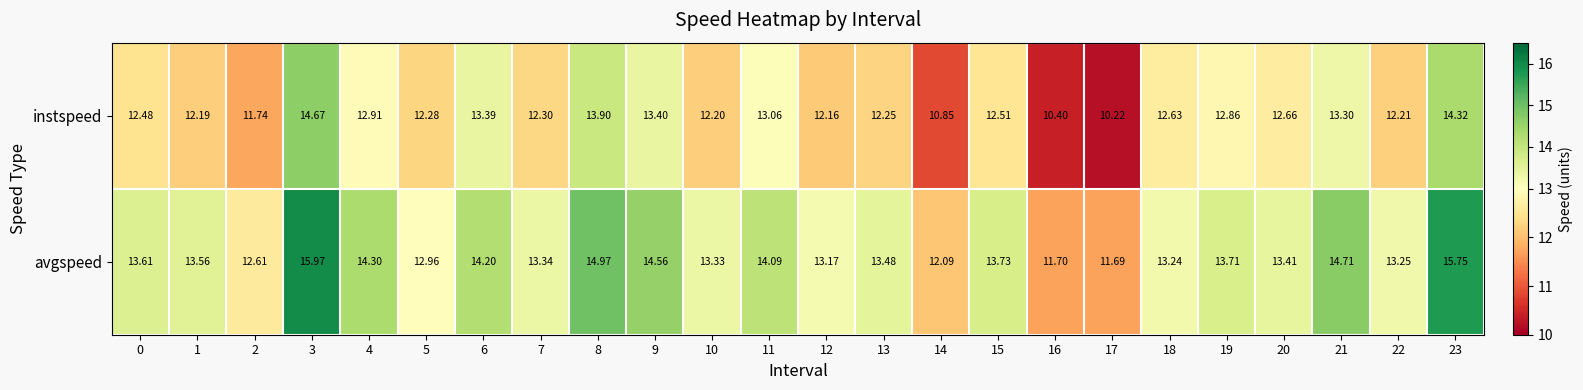

Is the value of instspeed at 2 greater than the value of avgspeed at 10?

No